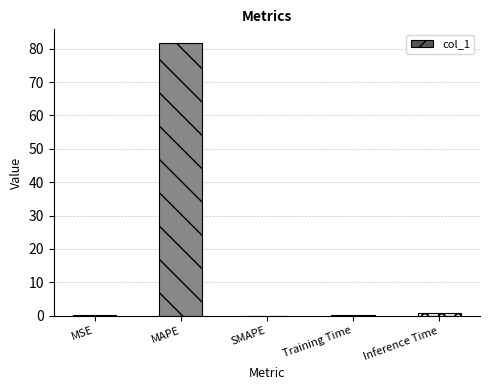

At which category does the chart reach its peak across all series?

MAPE